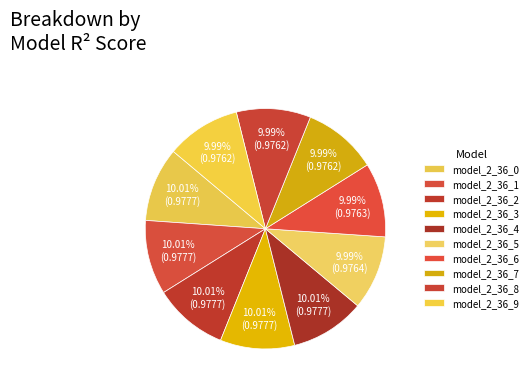

What is the largest slice in the pie chart?

model_2_36_3